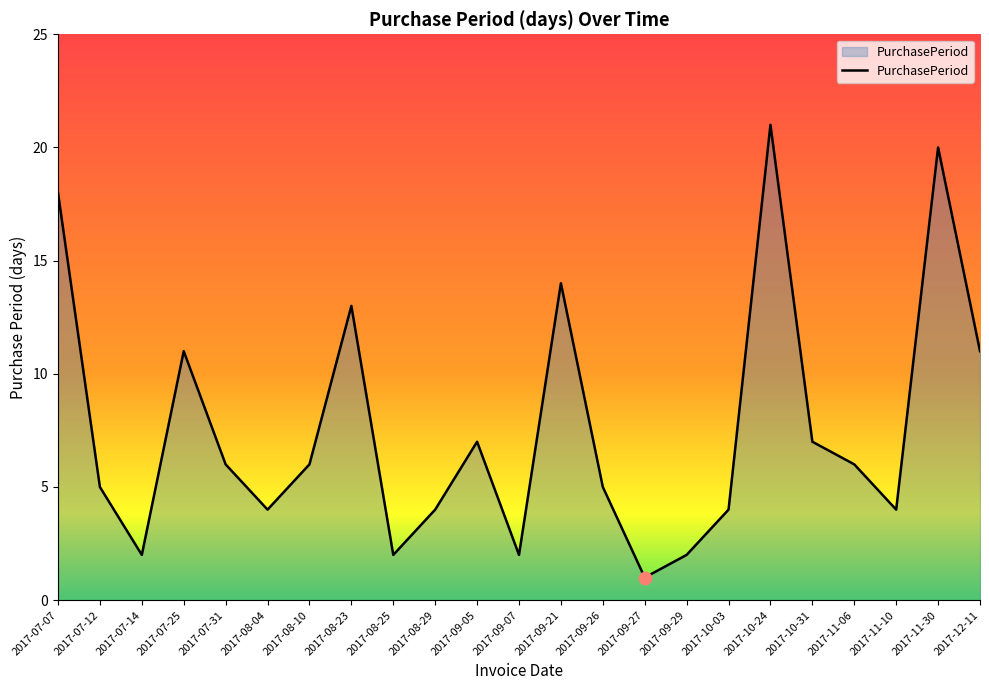

What is the ratio of the value at 2017-11-30 to the value at 2017-08-25?

10.0